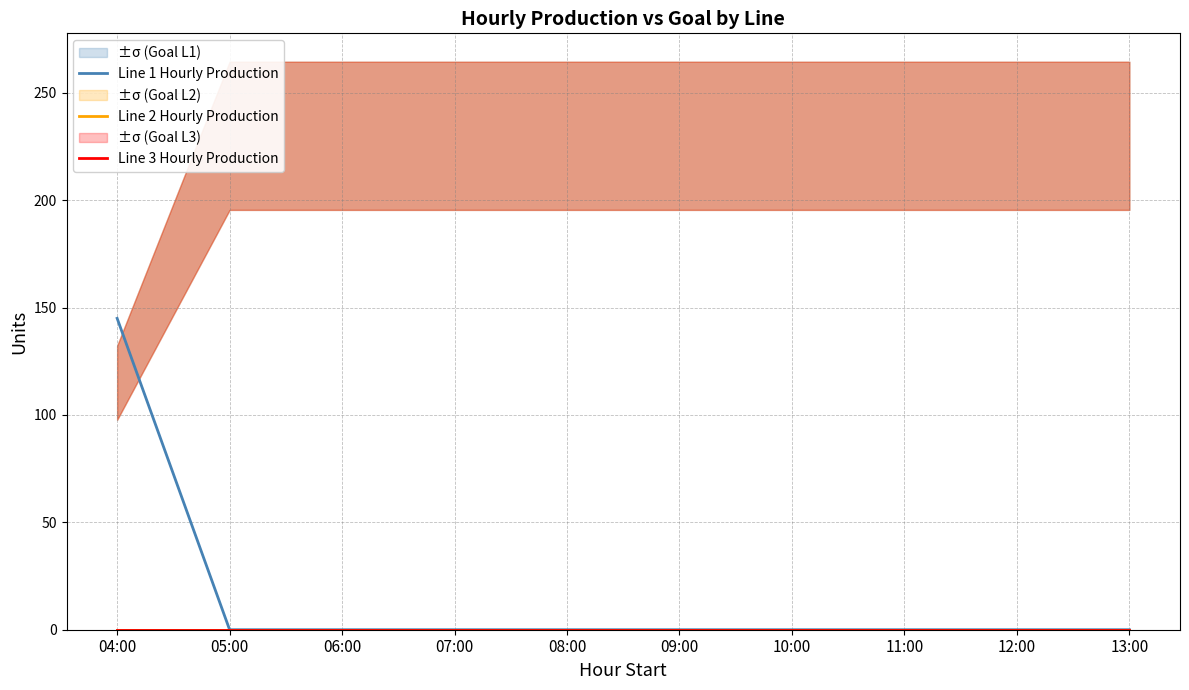

At which category is the sum across all series the highest?

04:00